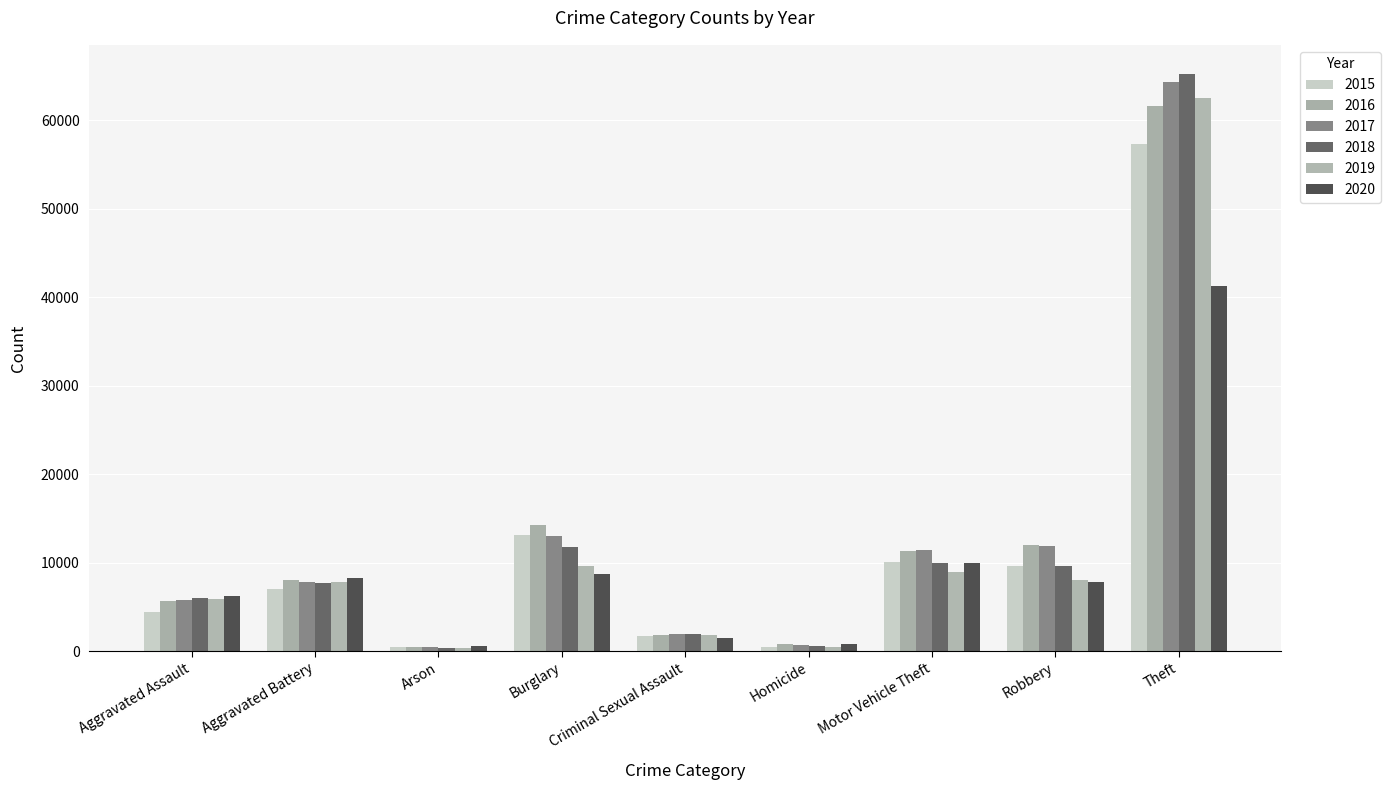

Which label corresponds to the largest value in the chart?

Theft